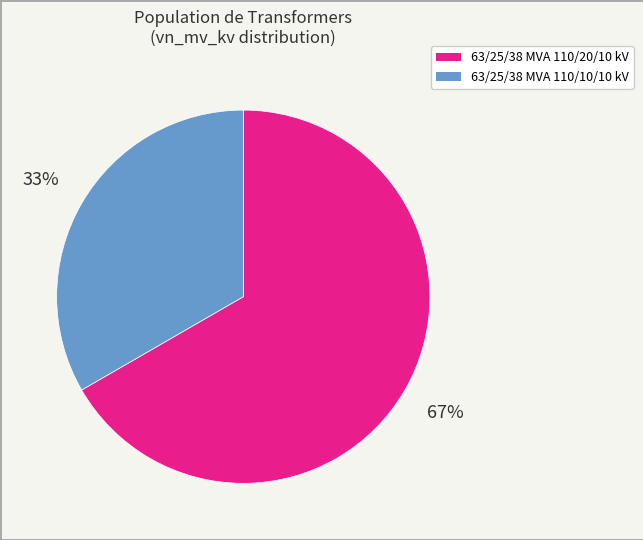

How many slices are in this pie chart?

2